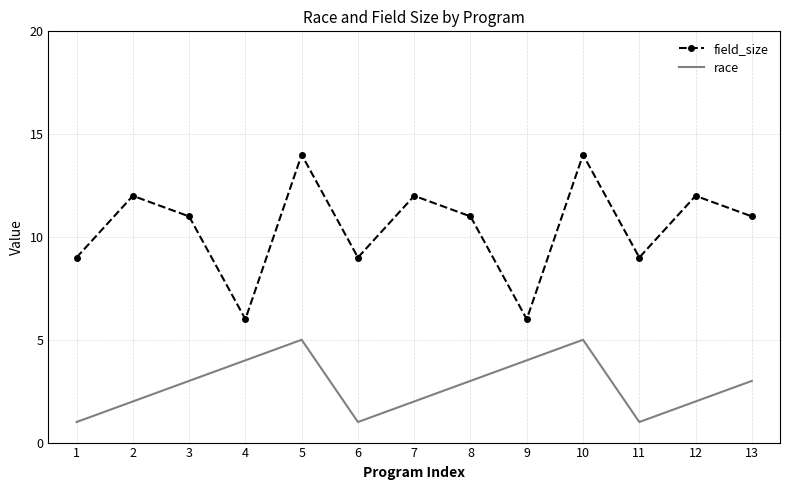

In race, how many points are lower than both neighbors (excluding endpoints)?

2